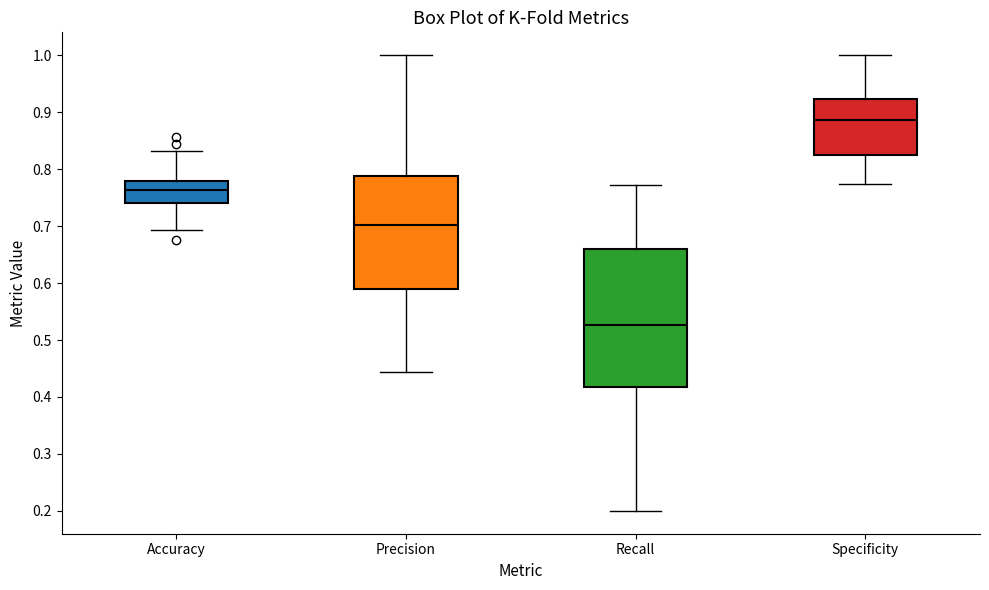

Reading left to right, transcribe this box plot: for each box, give where its median line is, the range the box spans, and where its two whiskers end, as read against the y-axis. The values are not printed on the chart, so give them approximately, as read against the axis.

Accuracy: median 0.76, box 0.74 to 0.78, whiskers 0.69 to 0.83
Precision: median 0.70, box 0.59 to 0.79, whiskers 0.44 to 1.00
Recall: median 0.53, box 0.42 to 0.66, whiskers 0.20 to 0.77
Specificity: median 0.89, box 0.82 to 0.92, whiskers 0.77 to 1.00